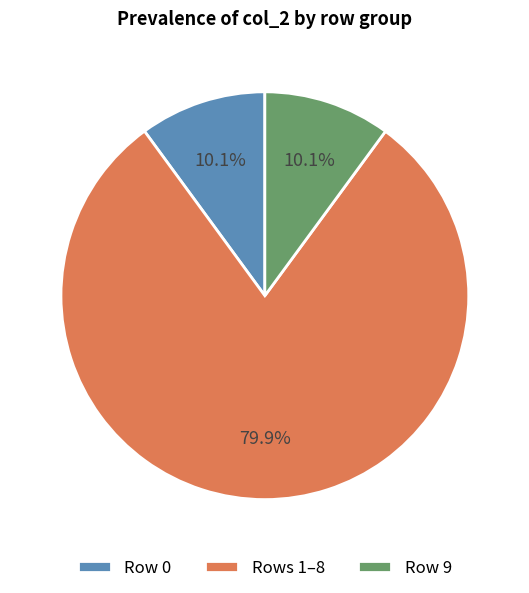

Which slice is the largest?

Rows 1–8